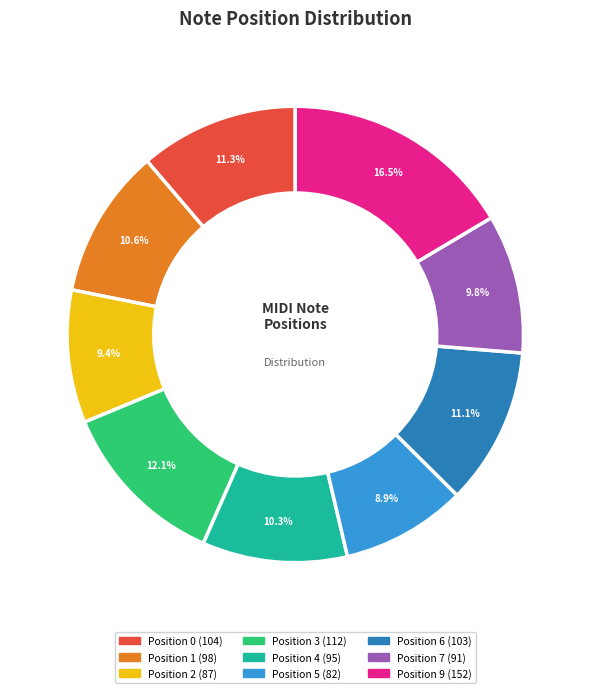

Does any single category account for the majority?

No